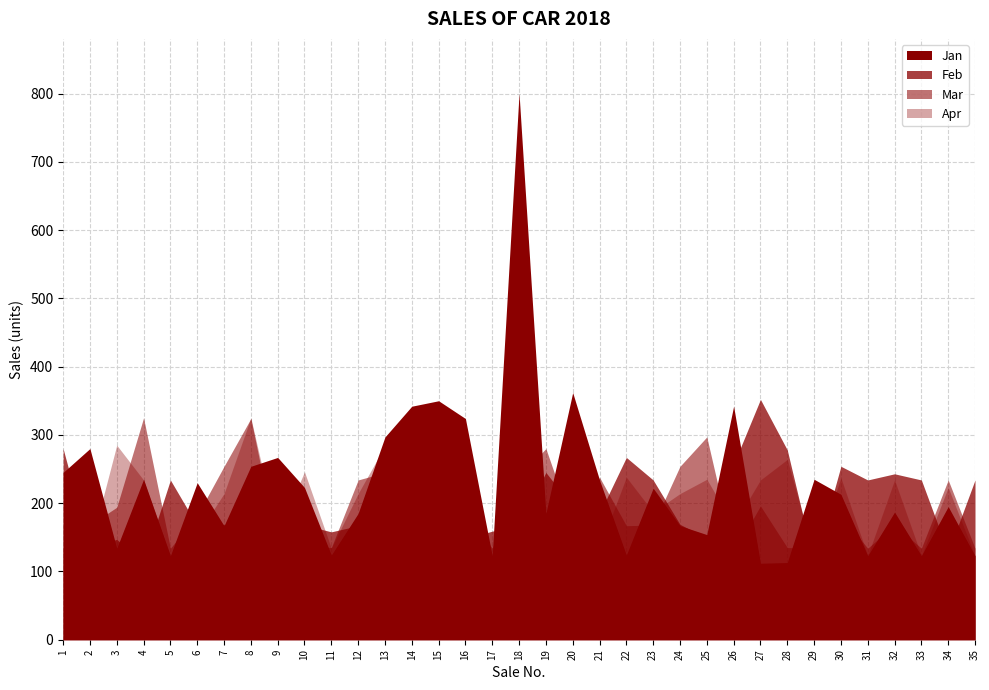

Does the chart display data point markers on the line(s)?

No